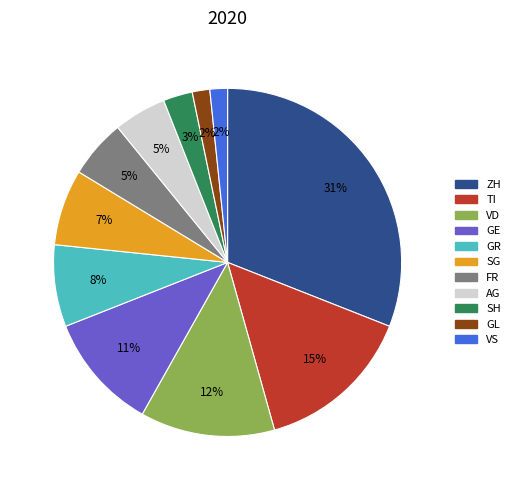

The GL slice represents 2% of the pie. True or false?

True